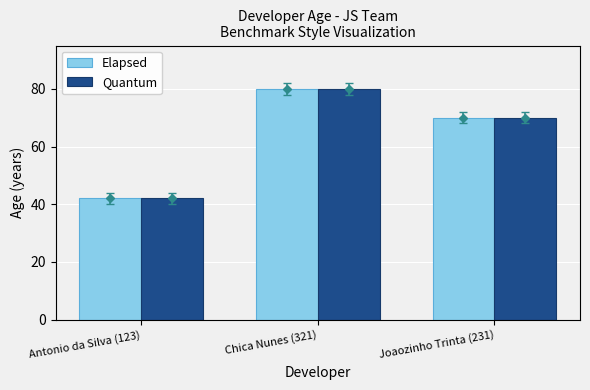

What is the maximum value shown in the chart?

80